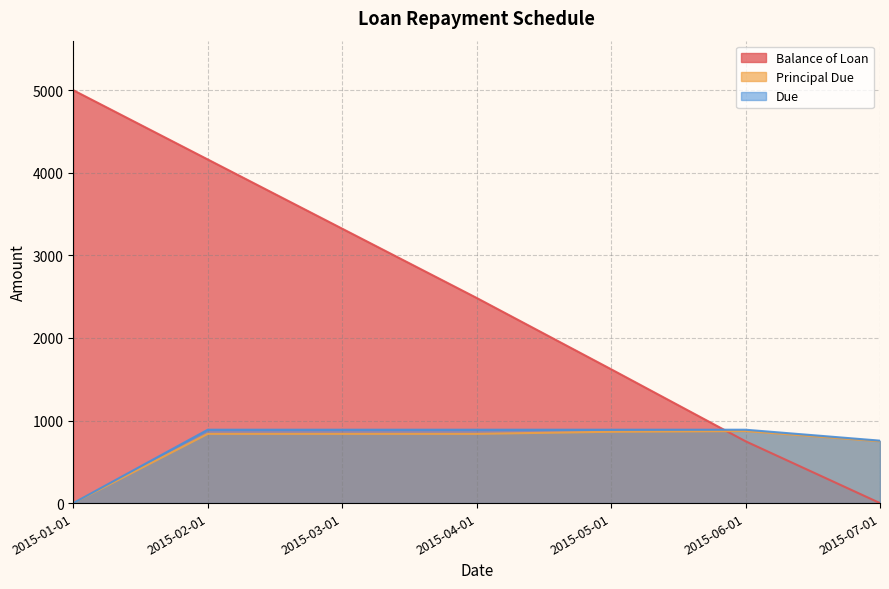

True or false: Principal Due and Balance of Loan cross at least once.

True